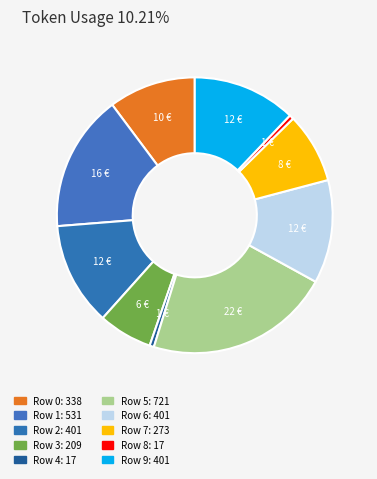

How many slices are in this pie chart?

10